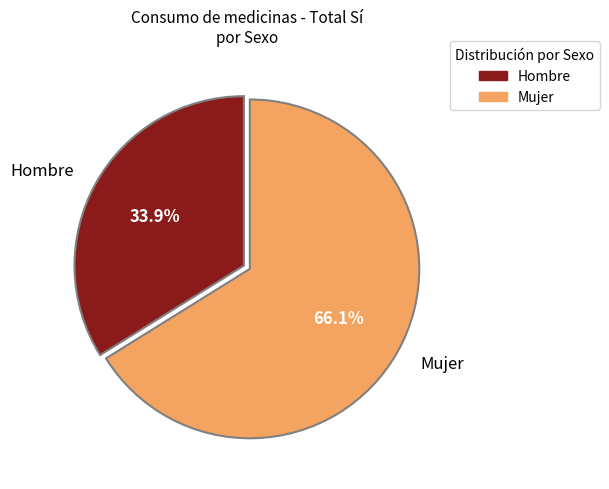

Between Hombre and Mujer, which is larger?

Mujer